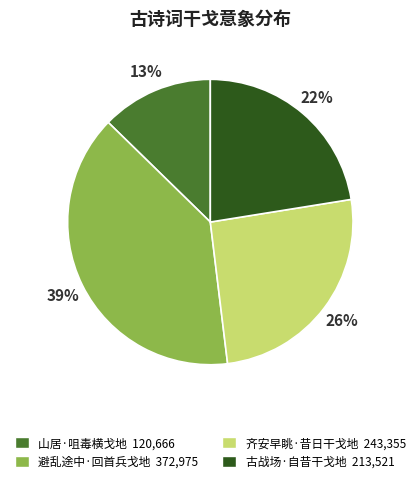

What percentage is the 避乱途中·回首兵戈地 slice, to the nearest percent?

39%